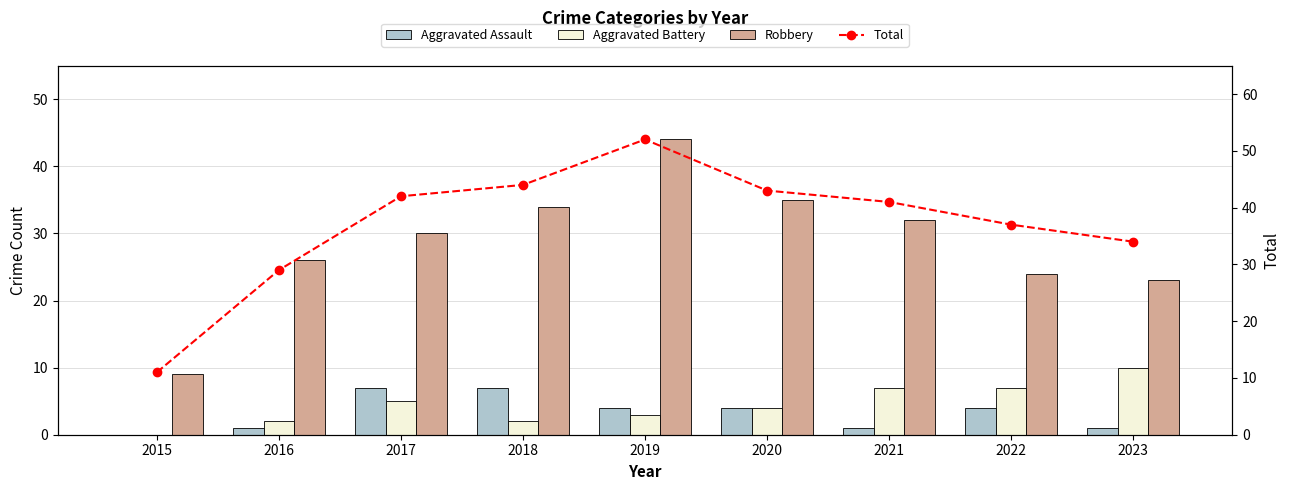

Rank the categories by Aggravated Assault value from highest to lowest.

2017, 2018, 2019, 2020, 2022, 2016, 2021, 2023, 2015